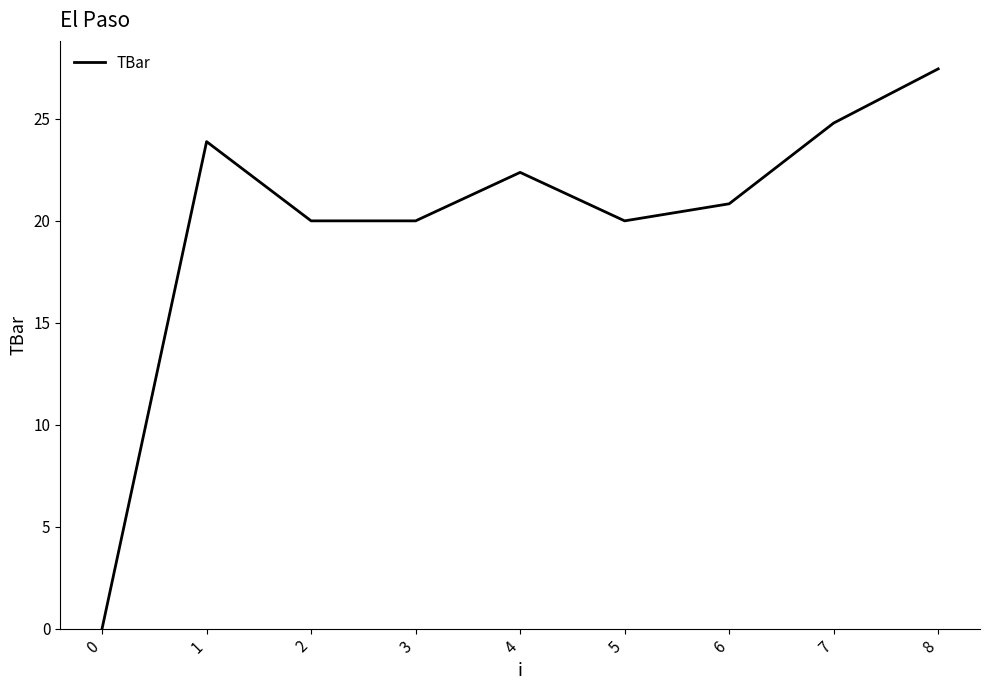

What is the difference between the values at 4 and 1?

1.5